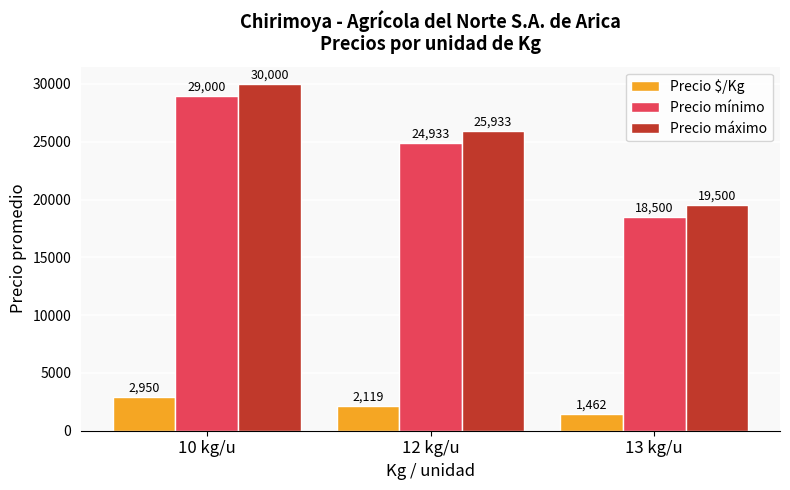

Is it true that Precio $/Kg equals 4581 at 10 kg/u?

False